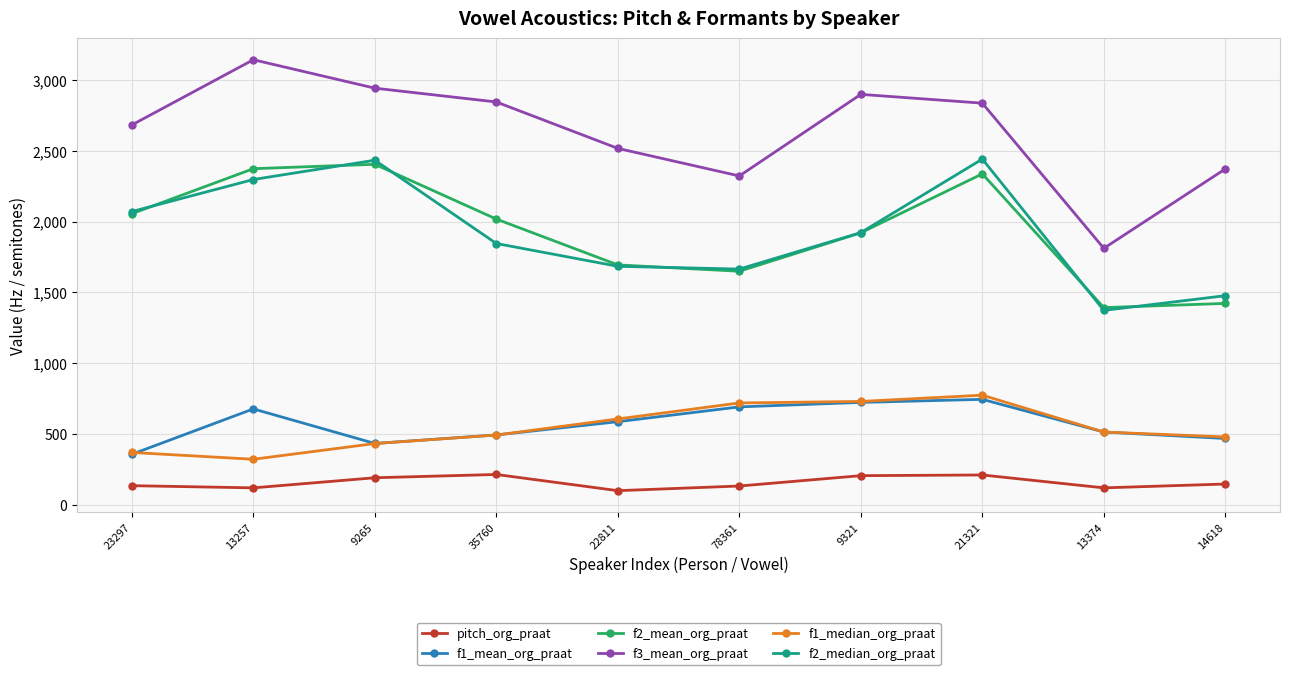

Between 13257 and 13374, which series saw the biggest shift?

f3_mean_org_praat